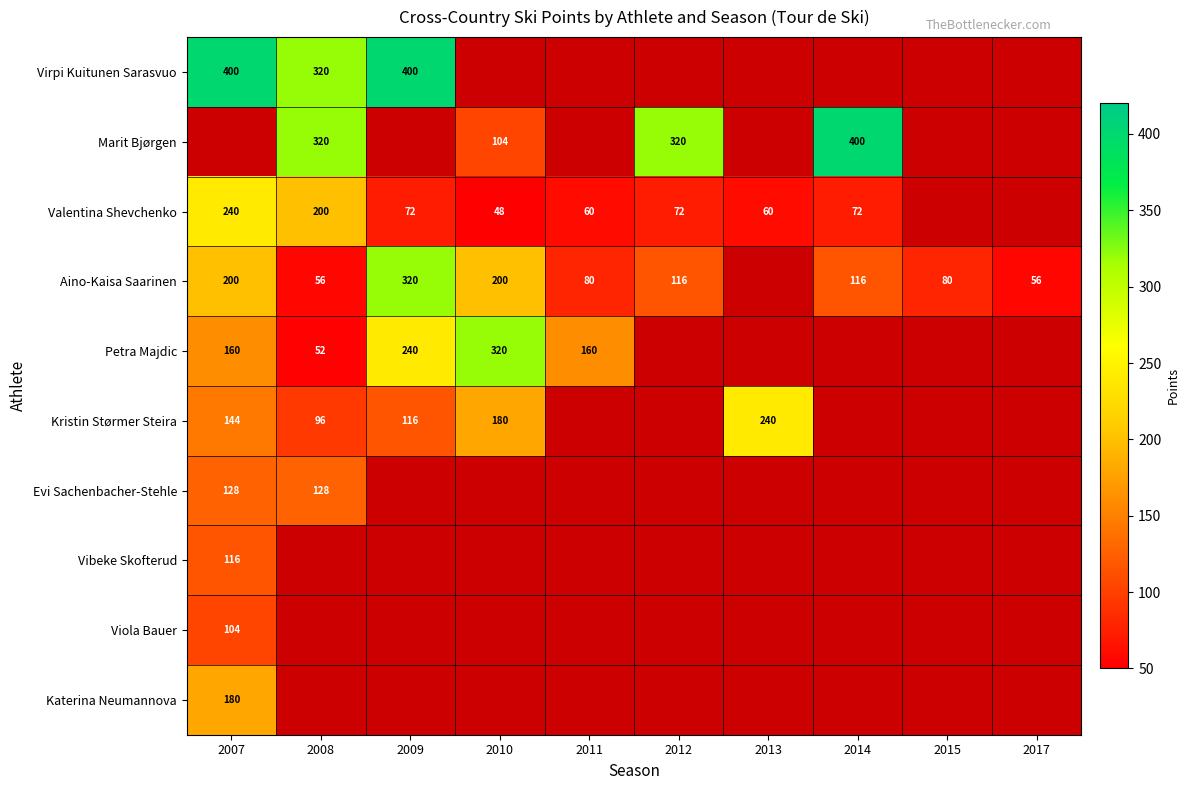

Is it true that Kristin Størmer Steira equals 319 at 2013?

False